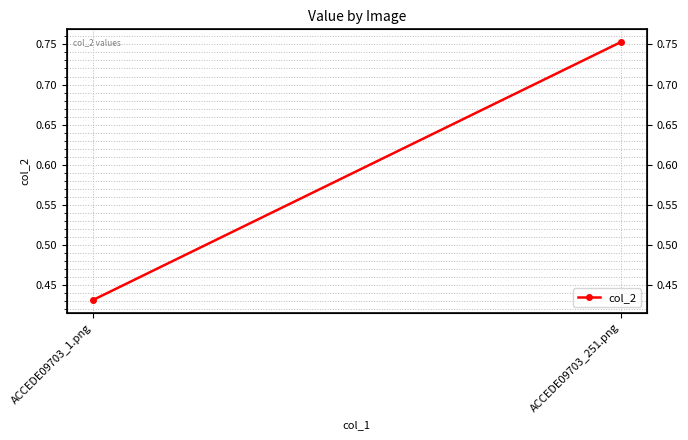

What is the label of the 1st point from the left?

ACCEDE09703_1.png